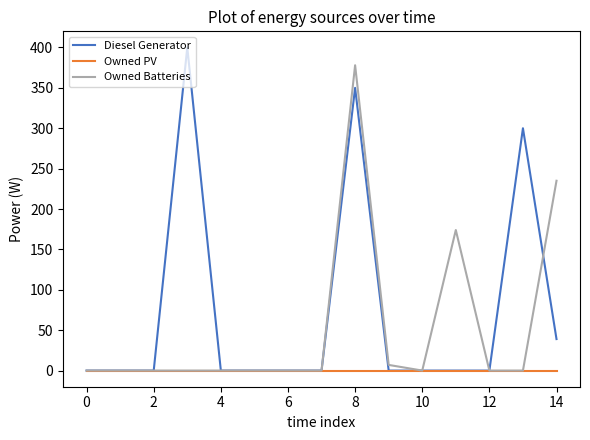

List the series in order of their overall mean, highest first.

Diesel Generator, Owned Batteries, Owned PV